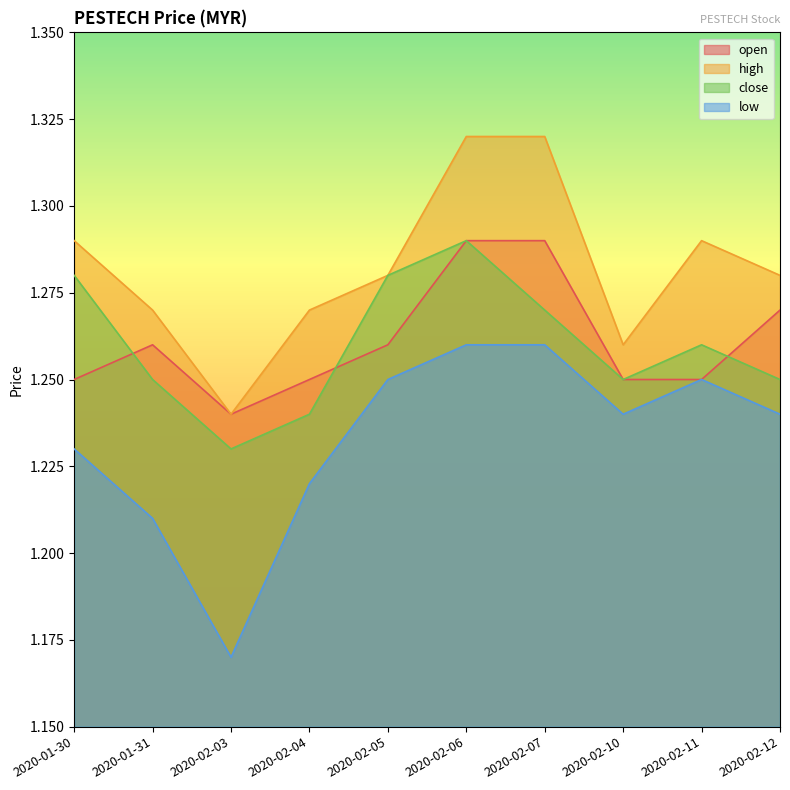

What is the label of the 5th point from the right?

2020-02-06